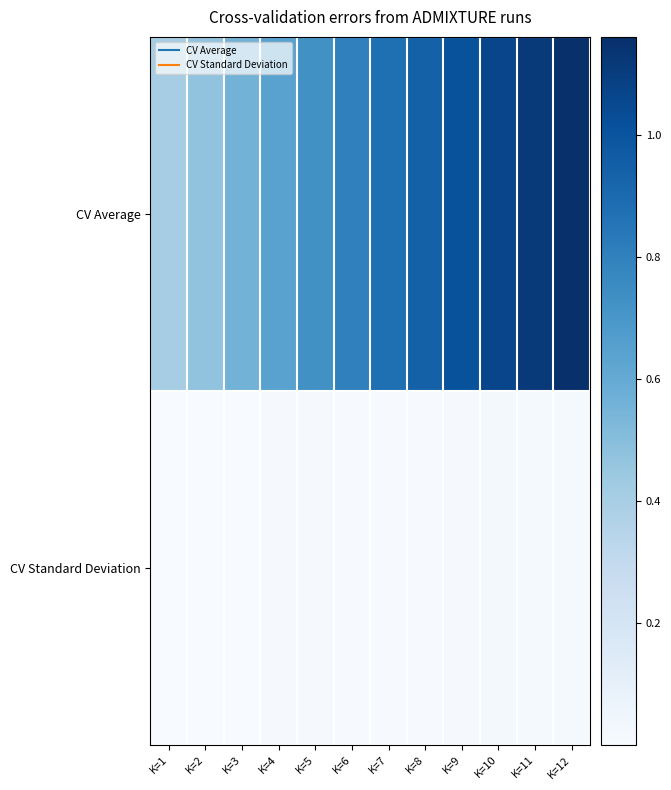

At which category is the sum across all series the highest?

K=12